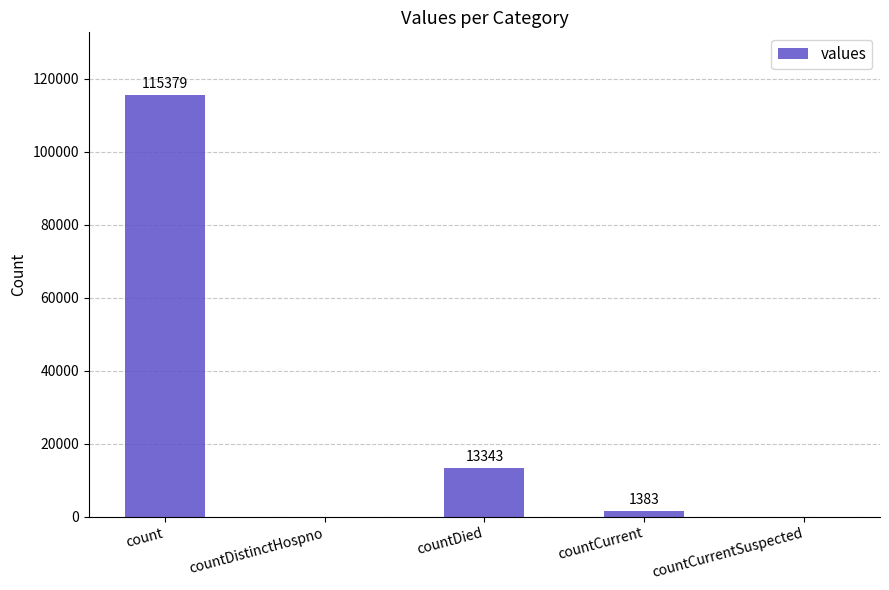

Reading left to right, transcribe all the data shown in this chart.

count=115379	countDistinctHospno=0	countDied=13343	countCurrent=1383	countCurrentSuspected=0